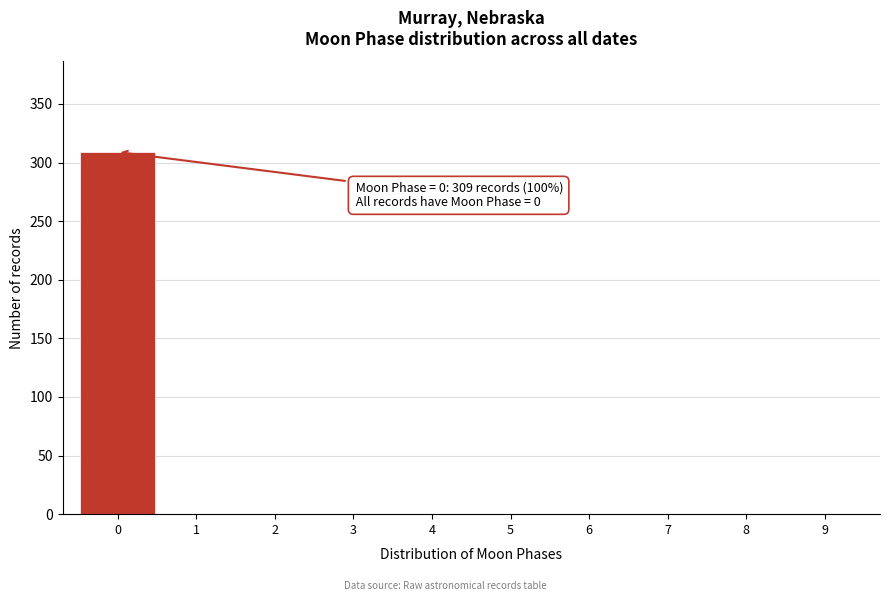

Reading right to left, list all the values displayed in this chart.

9=0	8=0	7=0	6=0	5=0	4=0	3=0	2=0	1=0	0=309